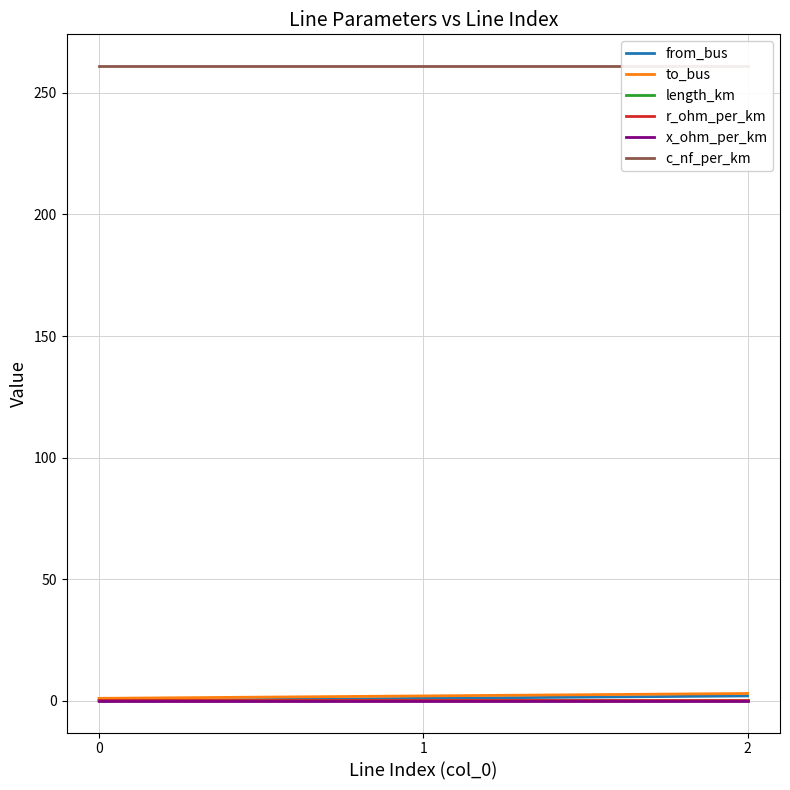

At which label does to_bus first exceed 2?

2